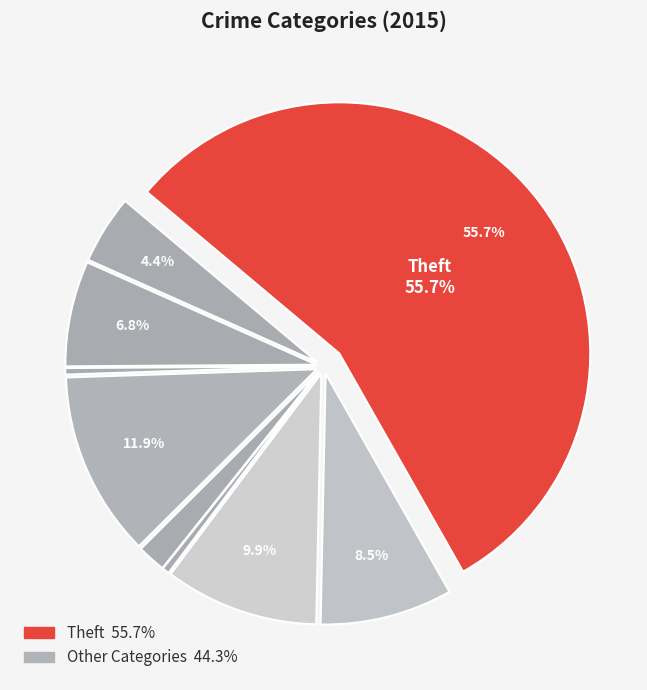

Count the number of slices in the pie.

9